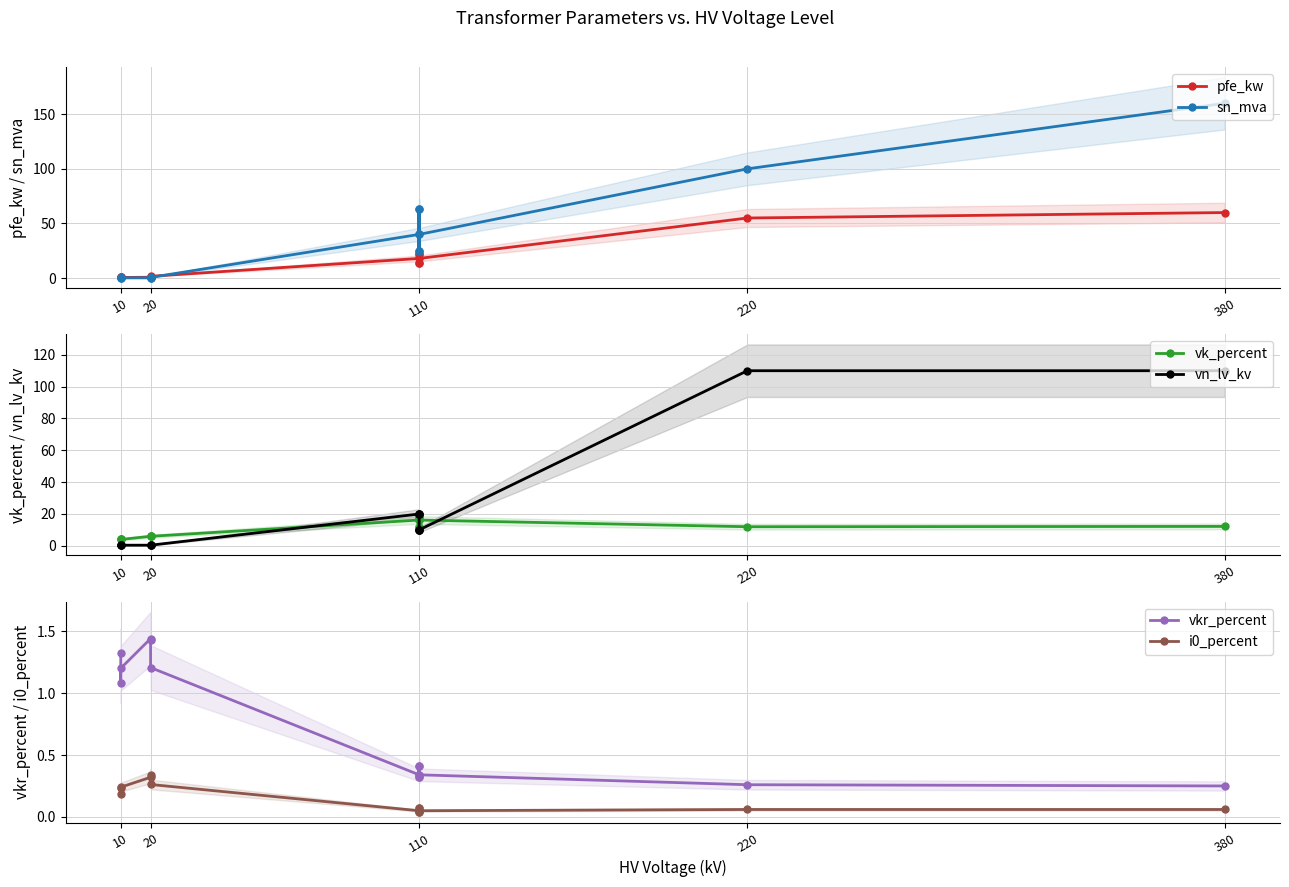

The value of i0_percent at 110 is 0.0. True or false?

False